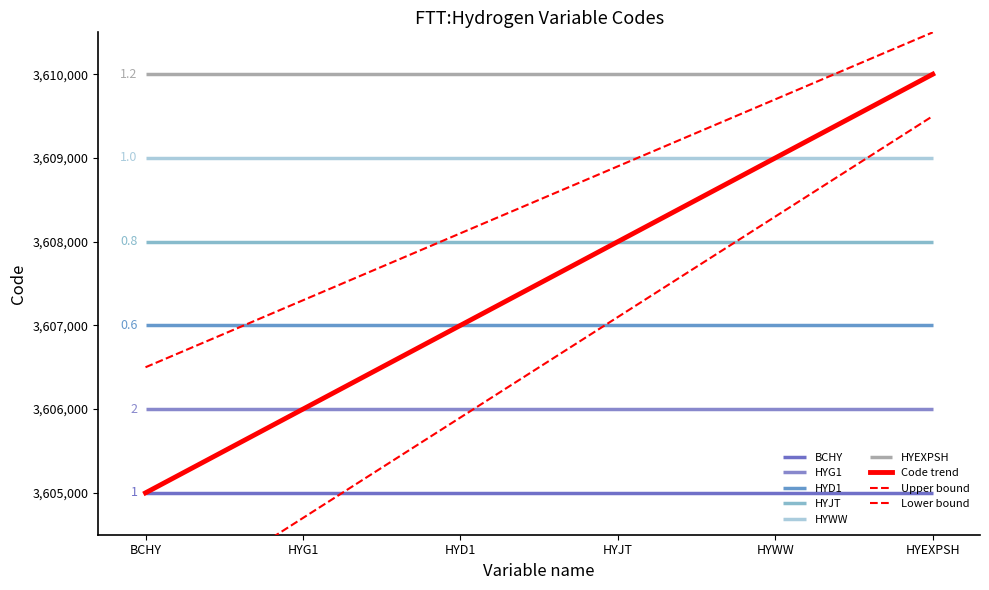

Which category has the highest value in the Upper bound series?

HYEXPSH